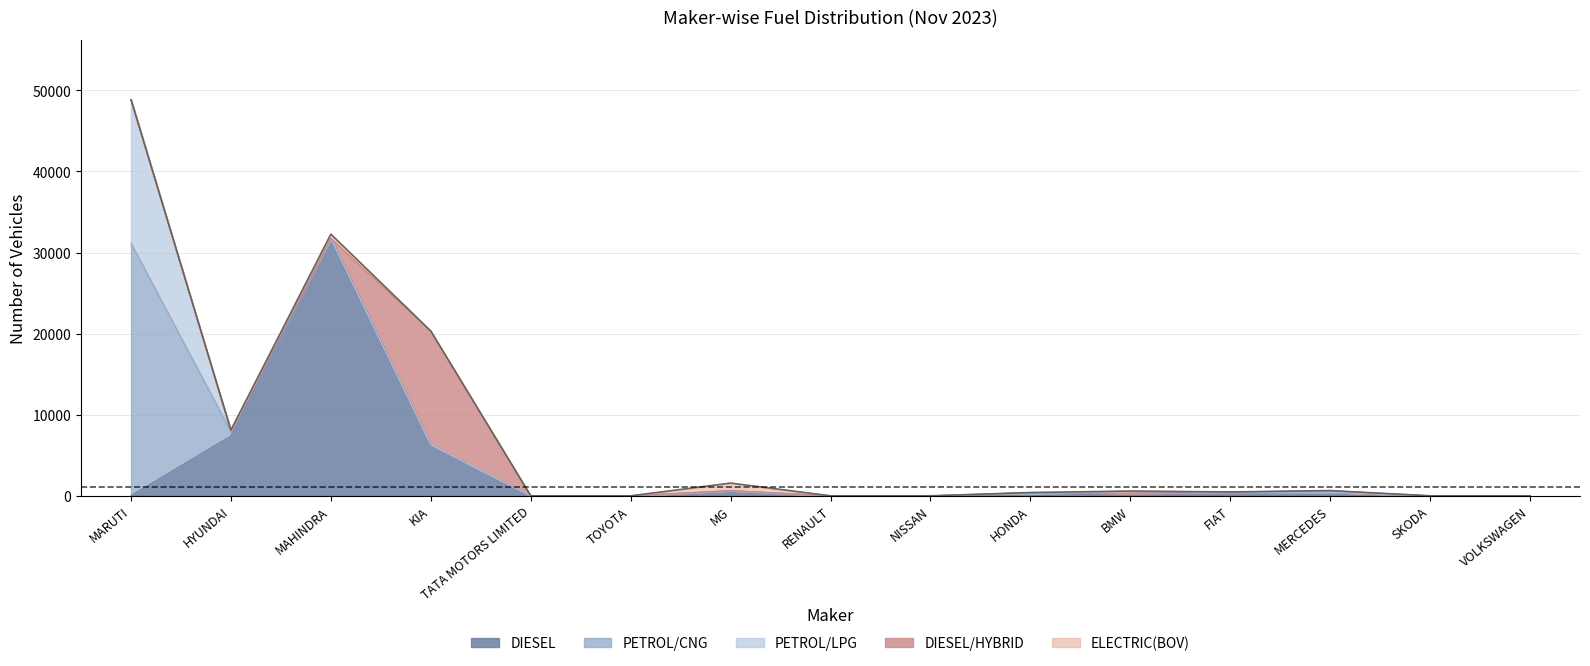

What is the average value of the PETROL/CNG series?

2131